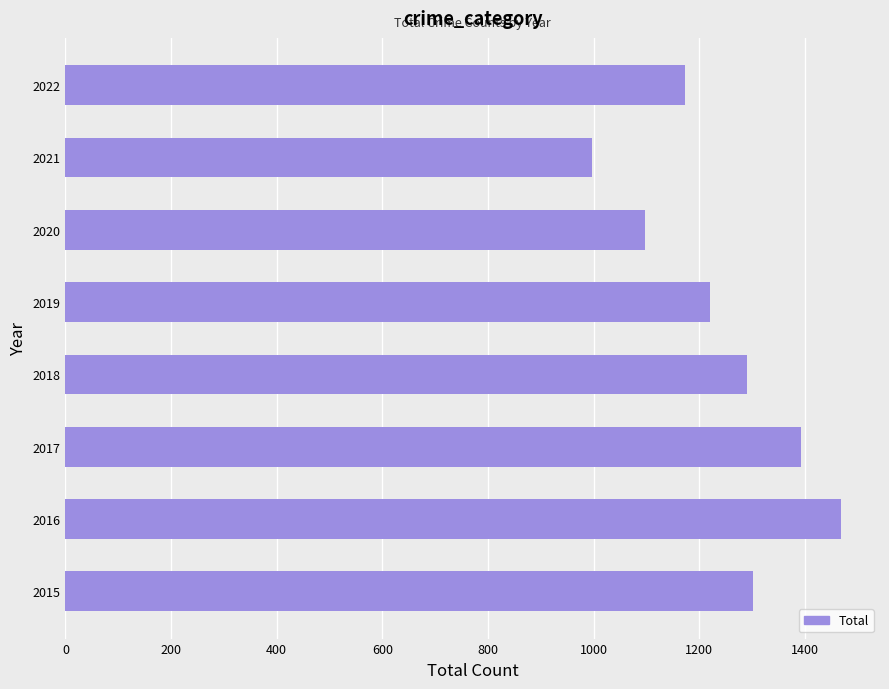

What is the sum of all values?

9941